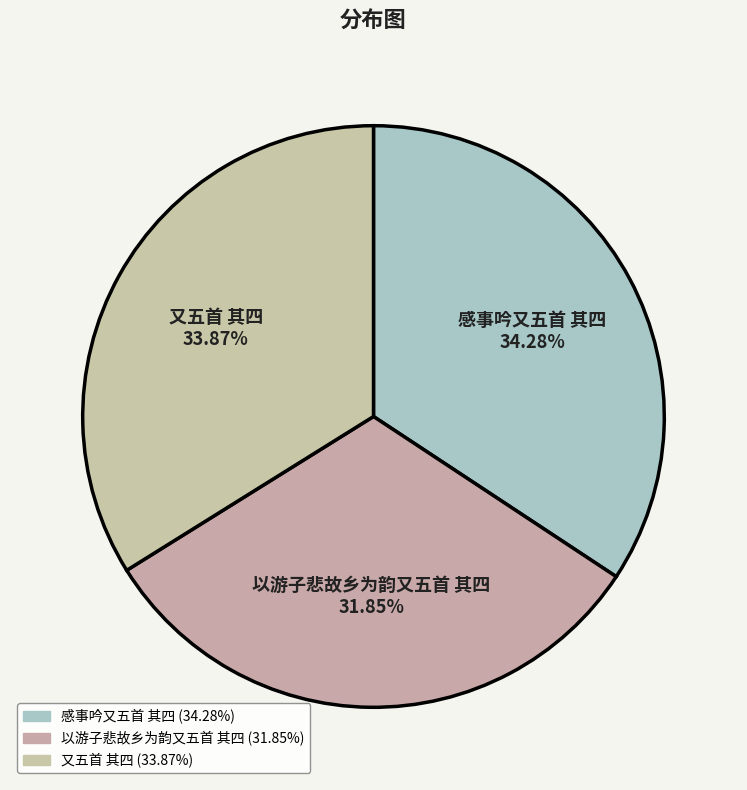

Is there a majority slice in this chart?

No